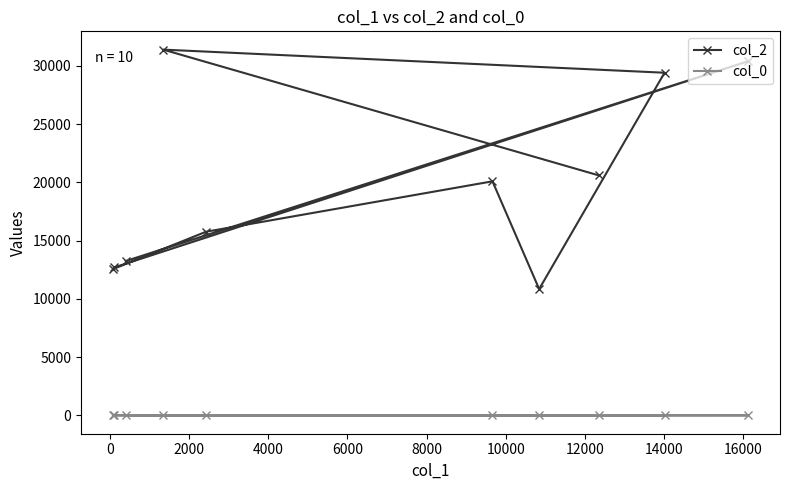

True or false: col_0 has more than 0 points higher than both neighbors.

False